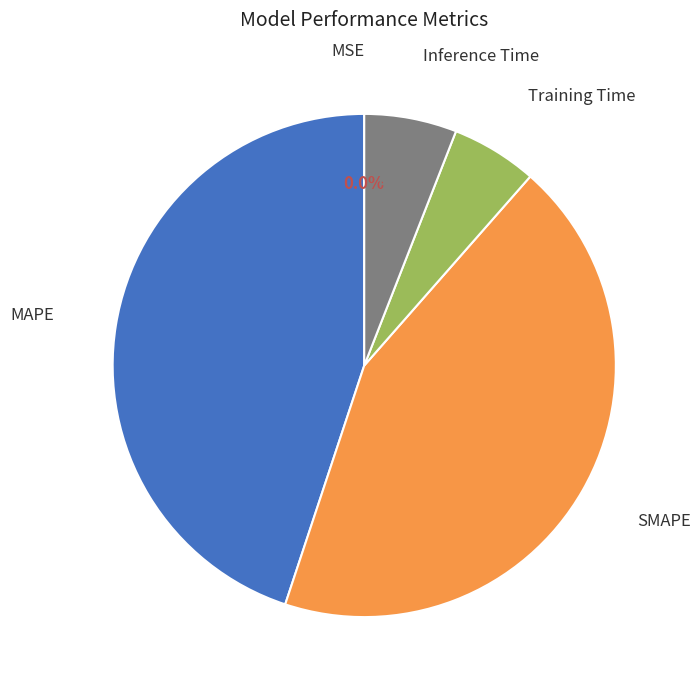

How much of the chart is everything except SMAPE?

56.4%